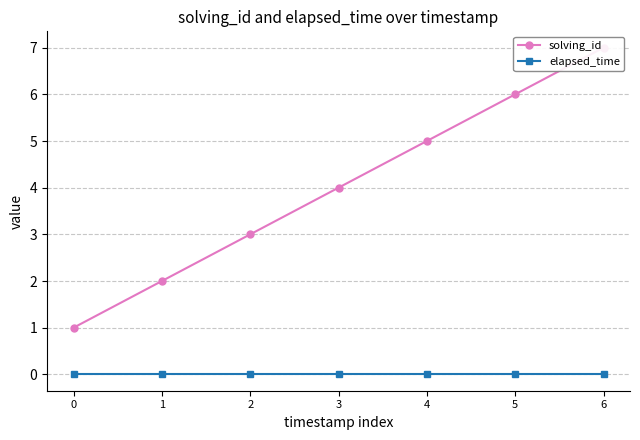

List the series in order of their overall mean, lowest first.

elapsed_time, solving_id